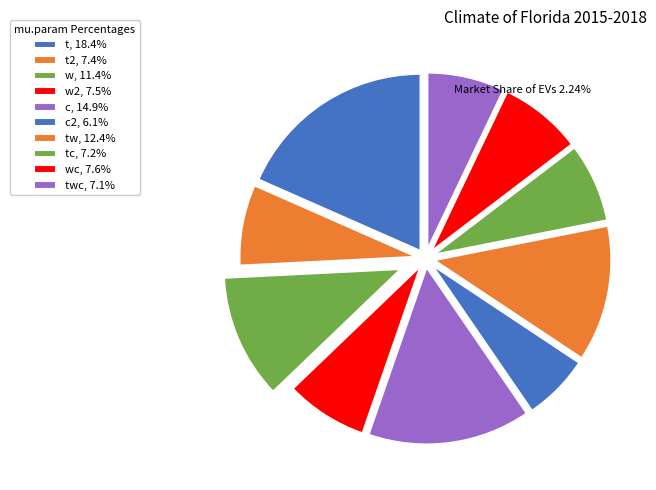

Which slice is the largest?

t